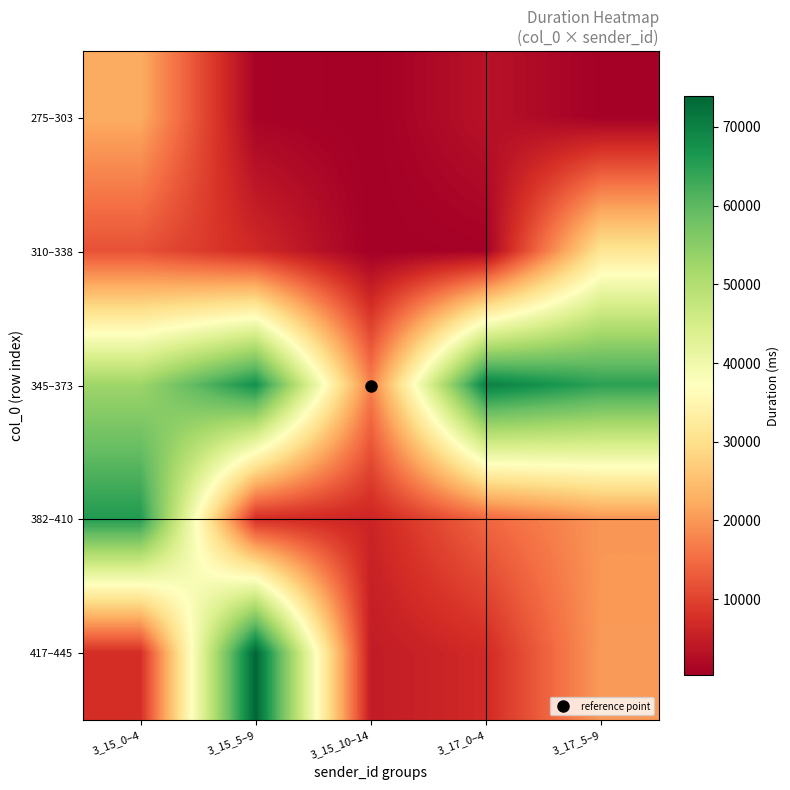

What is the smallest value displayed?

307.7